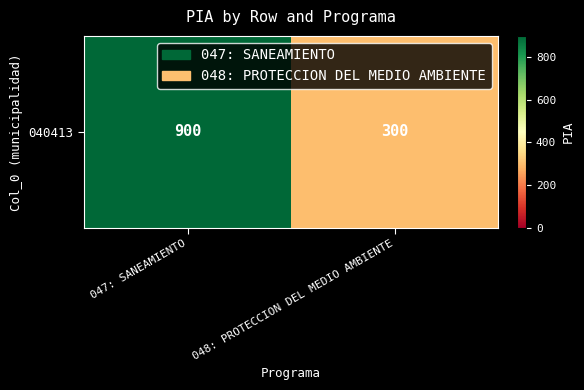

Which category has the lowest value across all series?

048: PROTECCION DEL MEDIO AMBIENTE